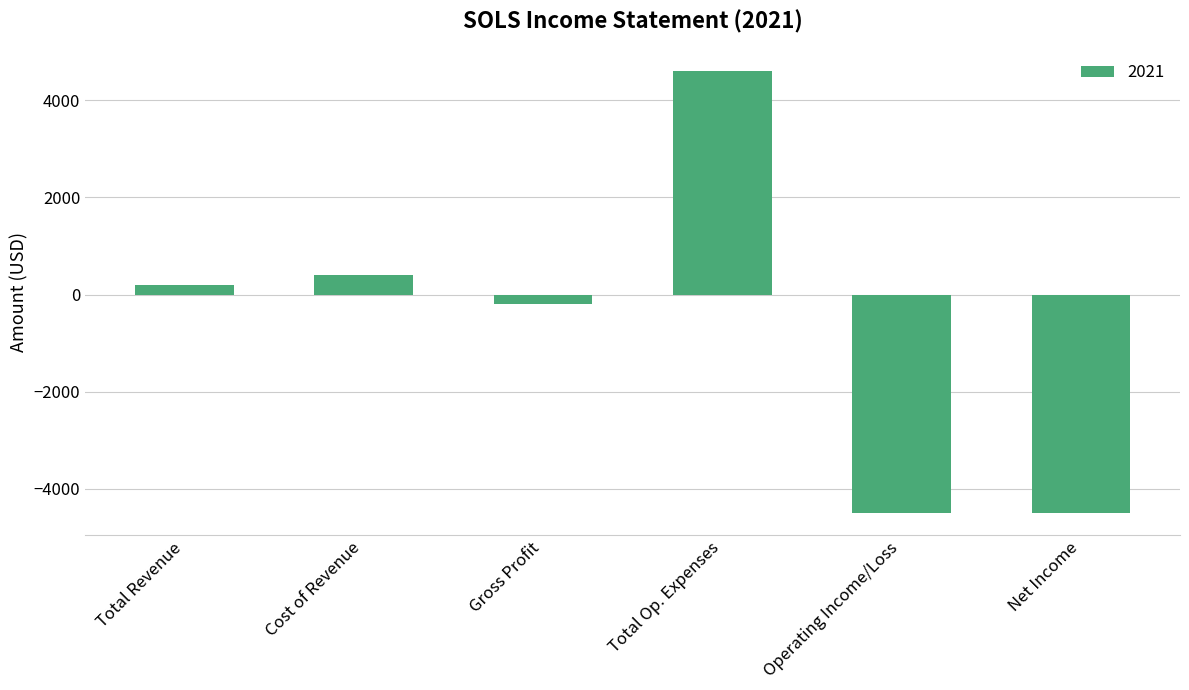

At which label is the value closest to 50?

Total Revenue